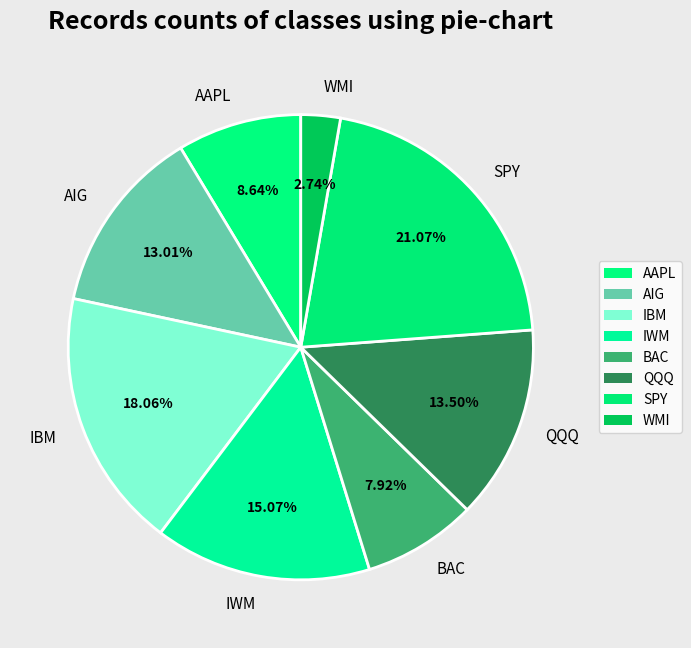

What percentage is NOT represented by IBM?

81.9%